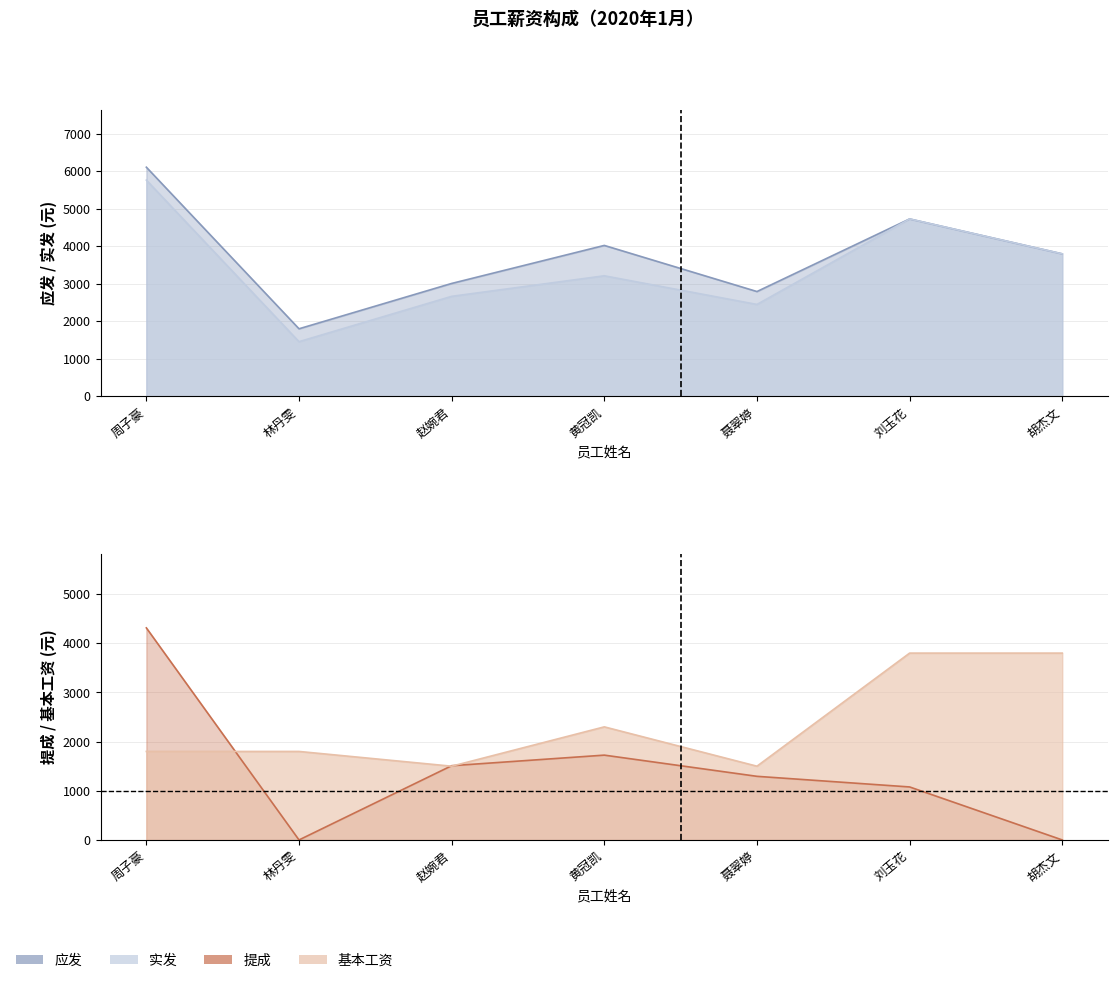

Reading left to right, extract all data points from this chart.

应发: 周子豪=6113.0	林丹雯=1800.0	赵婉君=3010.0	黄冠凯=4025.0	聂翠婷=2794.0	刘玉花=4731.8	胡杰文=3800.0
实发: 周子豪=5768.7	林丹雯=1455.7	赵婉君=2665.7	黄冠凯=3214.2	聂翠婷=2449.7	刘玉花=4731.8	胡杰文=3800.0
提成: 周子豪=4313.0	林丹雯=0.0	赵婉君=1510.0	黄冠凯=1725.0	聂翠婷=1294.0	刘玉花=1078.0	胡杰文=0.0
基本工资: 周子豪=1800.0	林丹雯=1800.0	赵婉君=1500.0	黄冠凯=2300.0	聂翠婷=1500.0	刘玉花=3800.0	胡杰文=3800.0